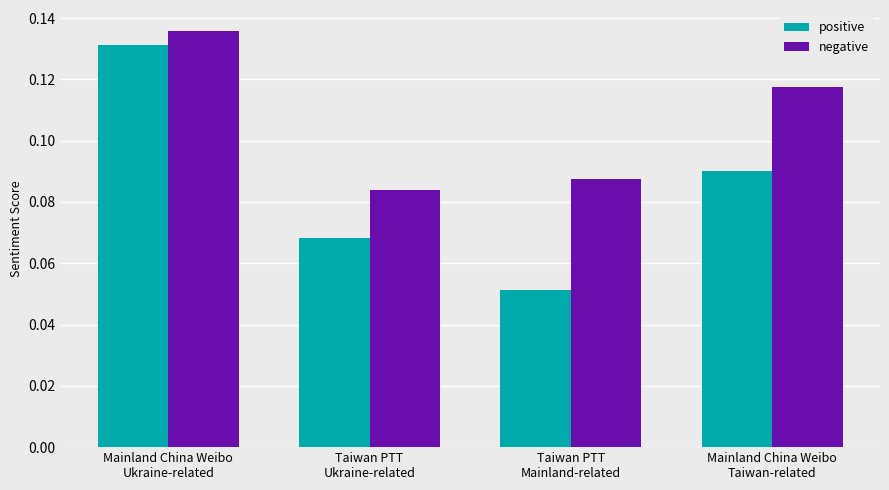

Which series has the widest spread of values?

positive